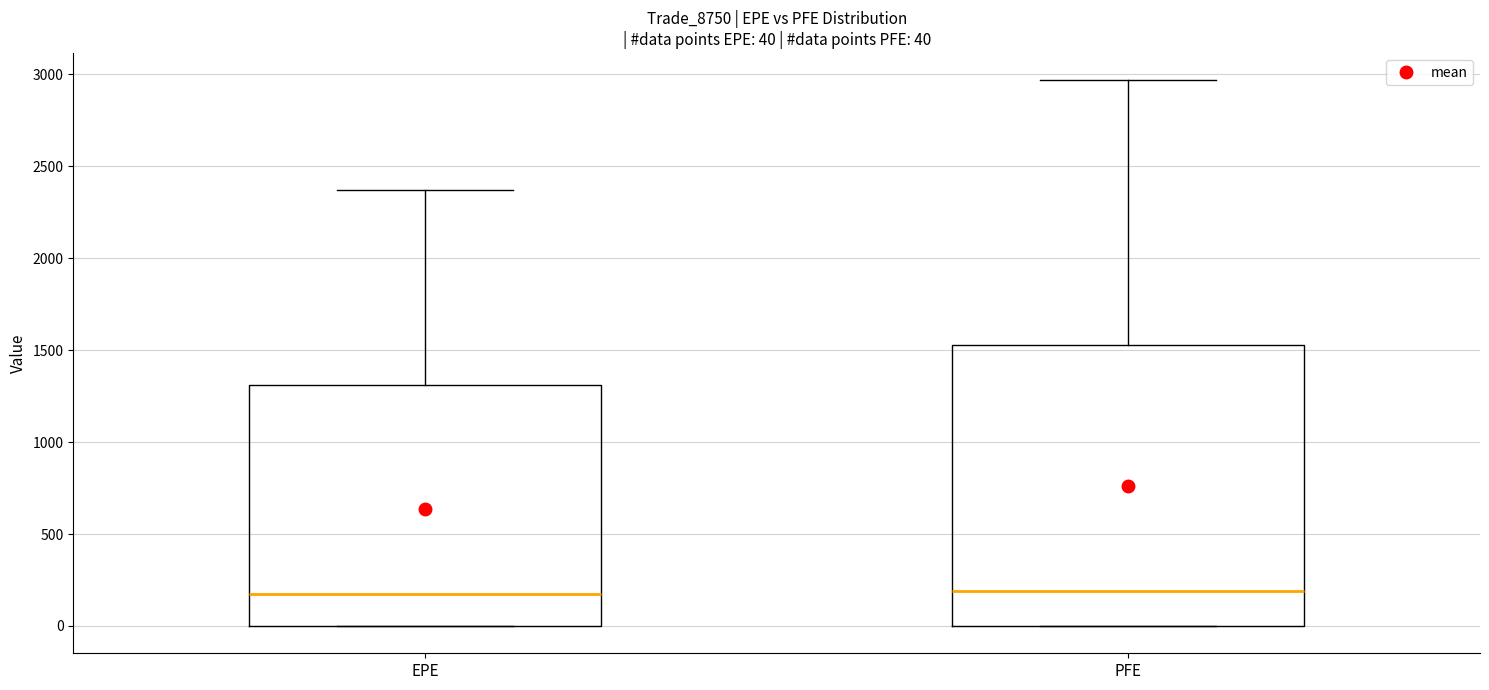

Comparing the boxes themselves (not the whiskers), which one is the tallest?

PFE